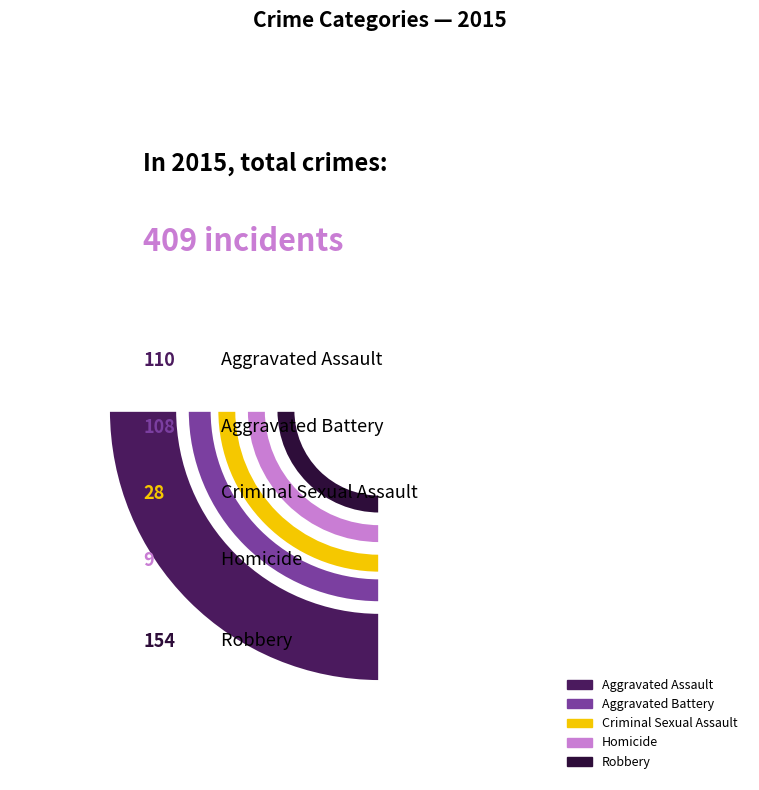

Does any single category account for the majority?

No